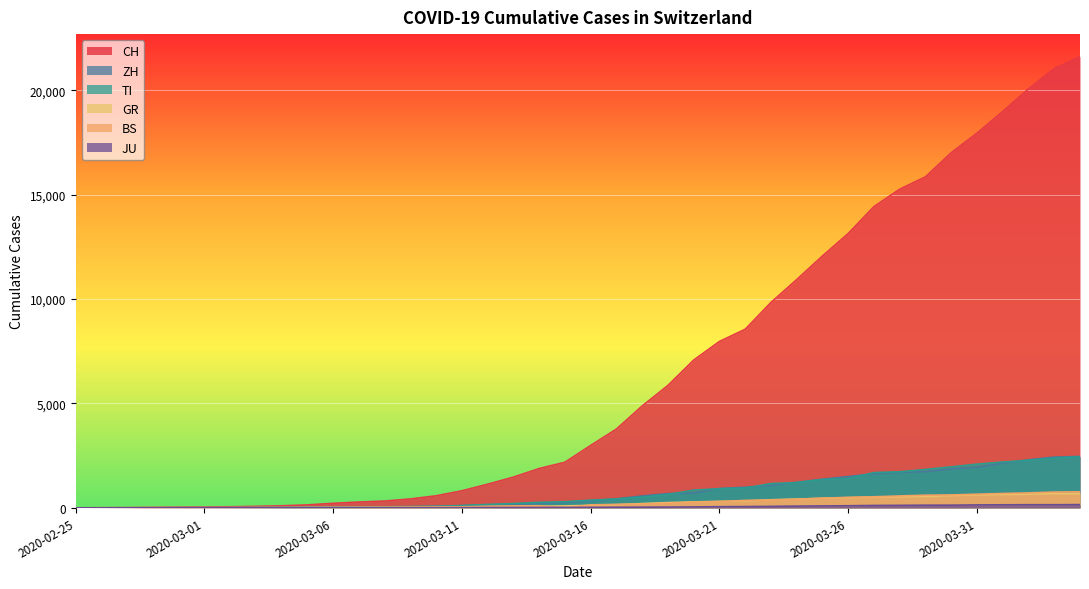

True or false: GR and TI cross at least once.

False